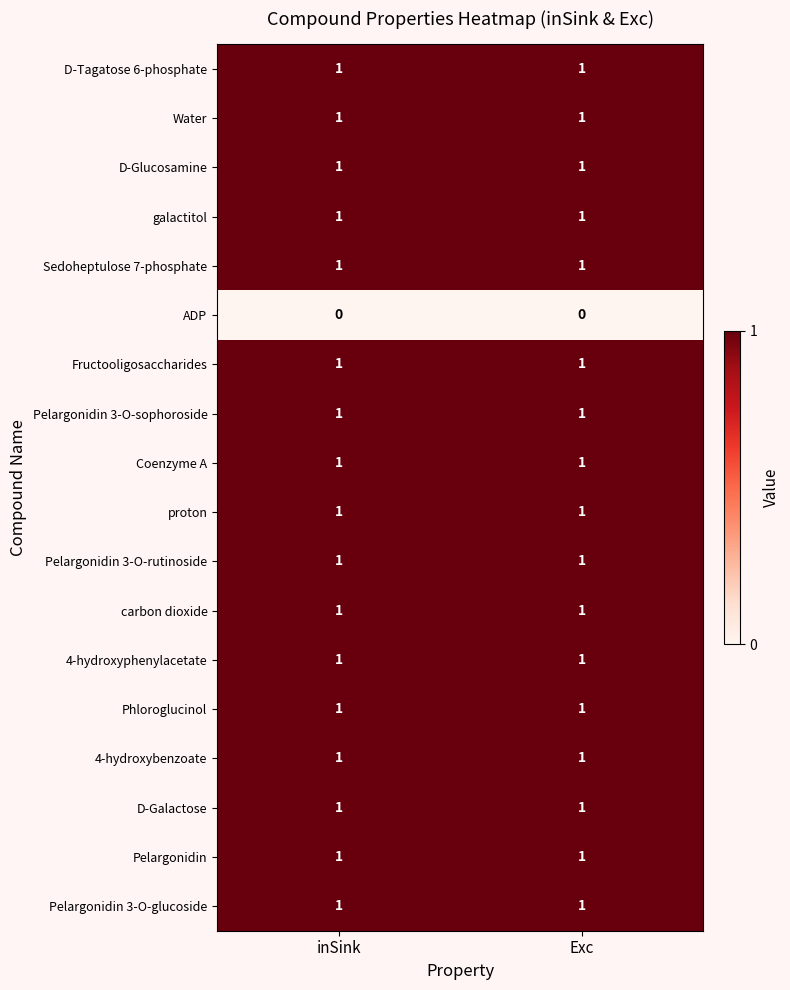

What is the spread (max minus min) of values at inSink?

1